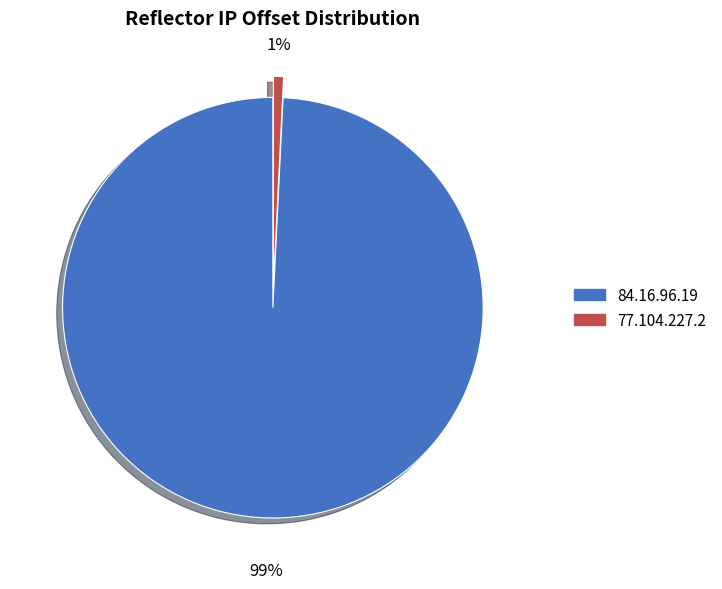

To the nearest percent, what is the difference between the 77.104.227.2 and 84.16.96.19 slice percentages?

98%